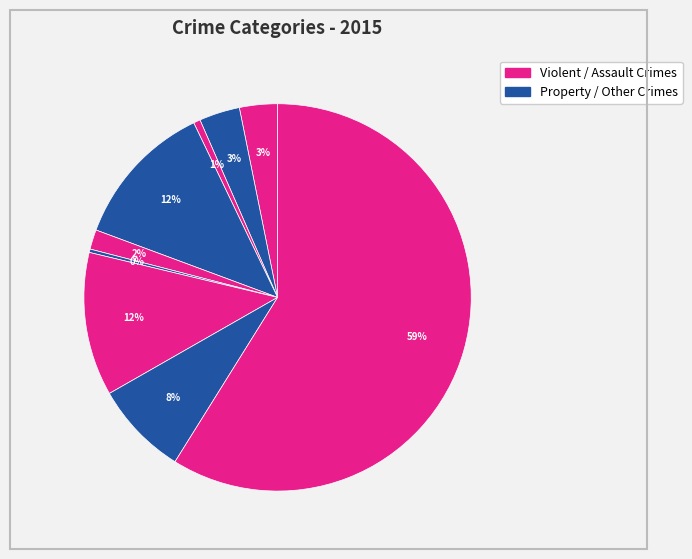

Count the number of slices in the pie.

9